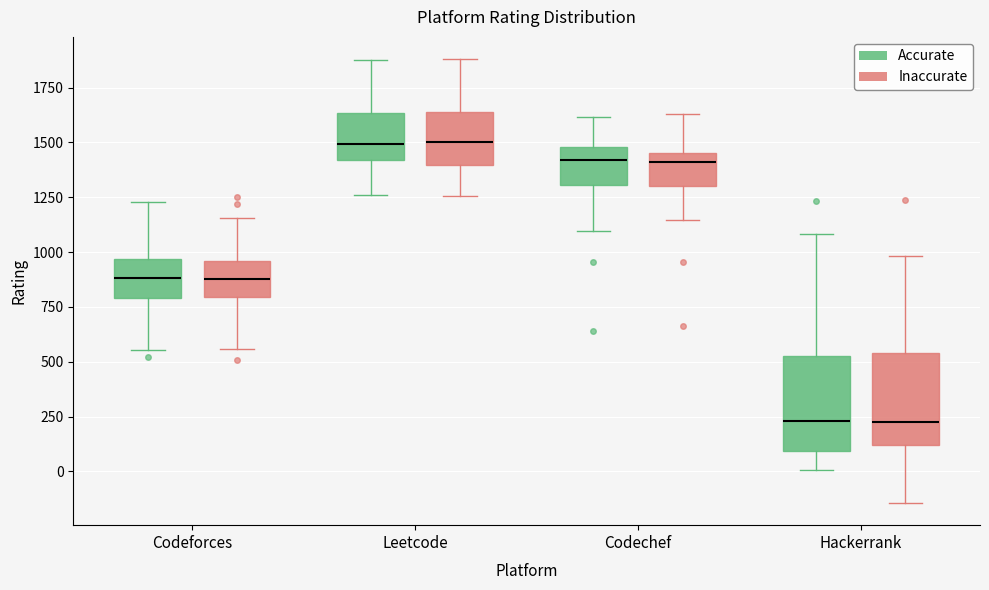

Where is the lower edge of the box for Hackerrank (Accurate) on the y-axis? The values are not printed on the chart, so give them approximately, as read against the axis.

100